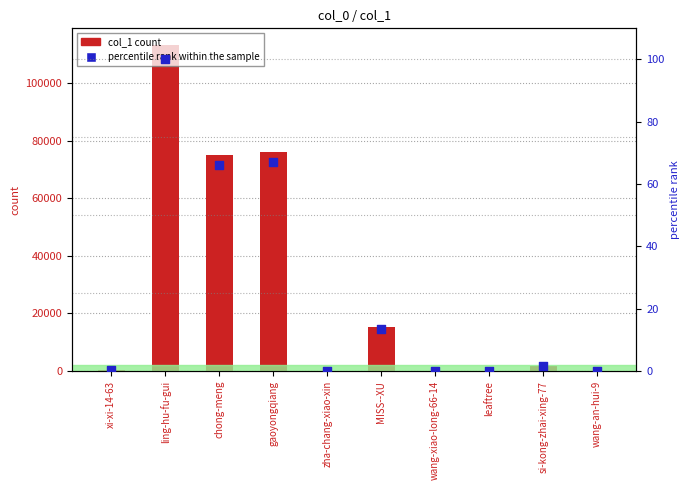

At how many categories does at least one series exceed 83155?

1